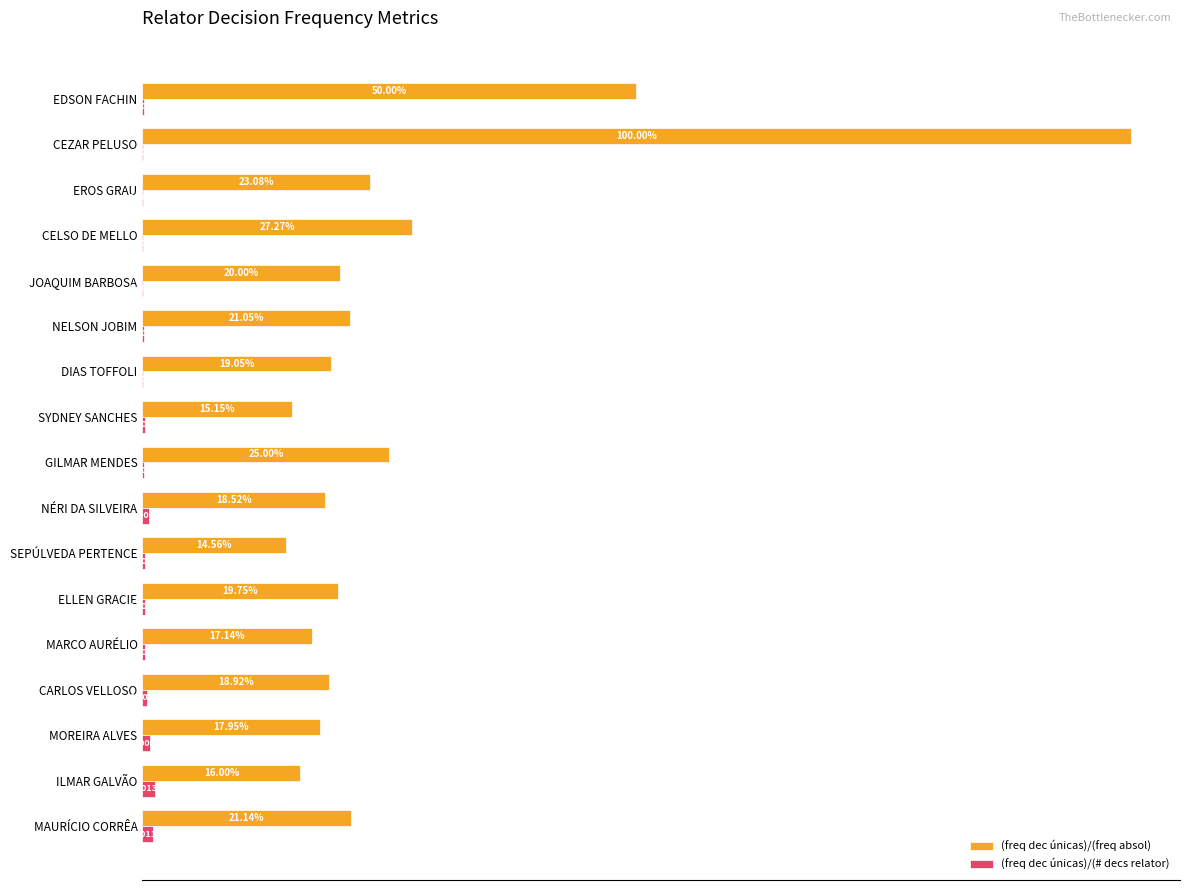

Which category has the highest value across all series?

CEZAR PELUSO